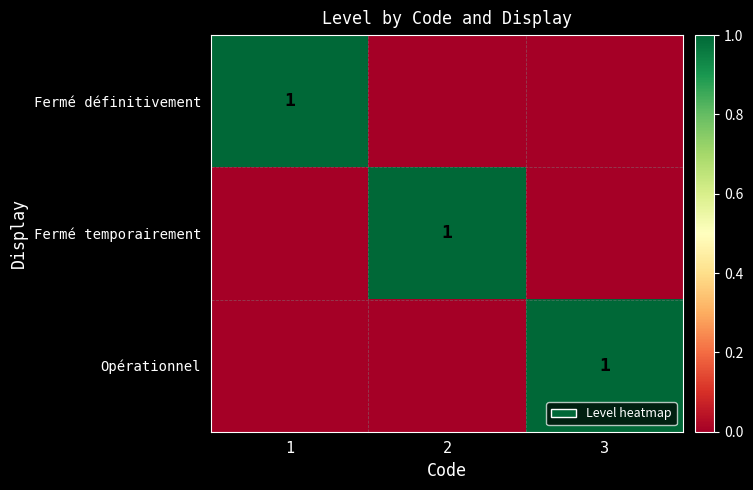

The Fermé définitivement series shows 1 at 1. True or false?

True